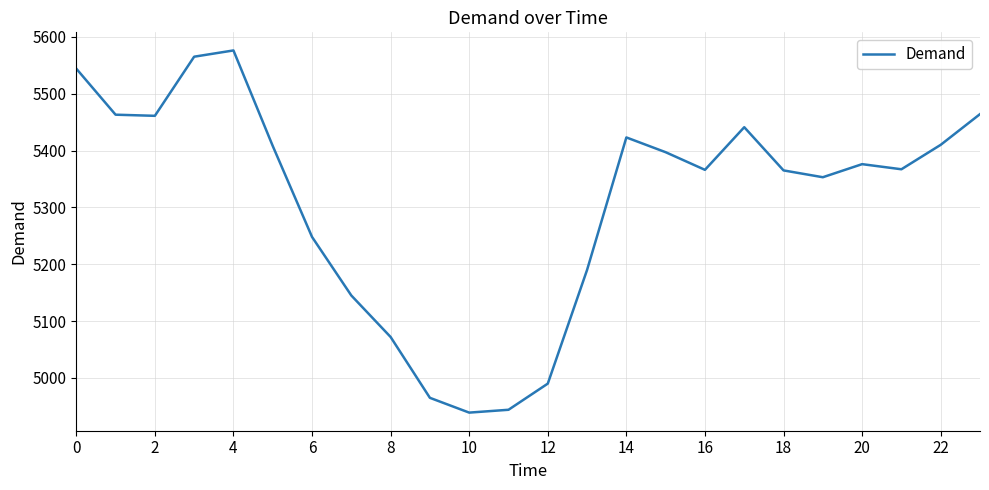

What is the maximum value shown in the chart?

5576